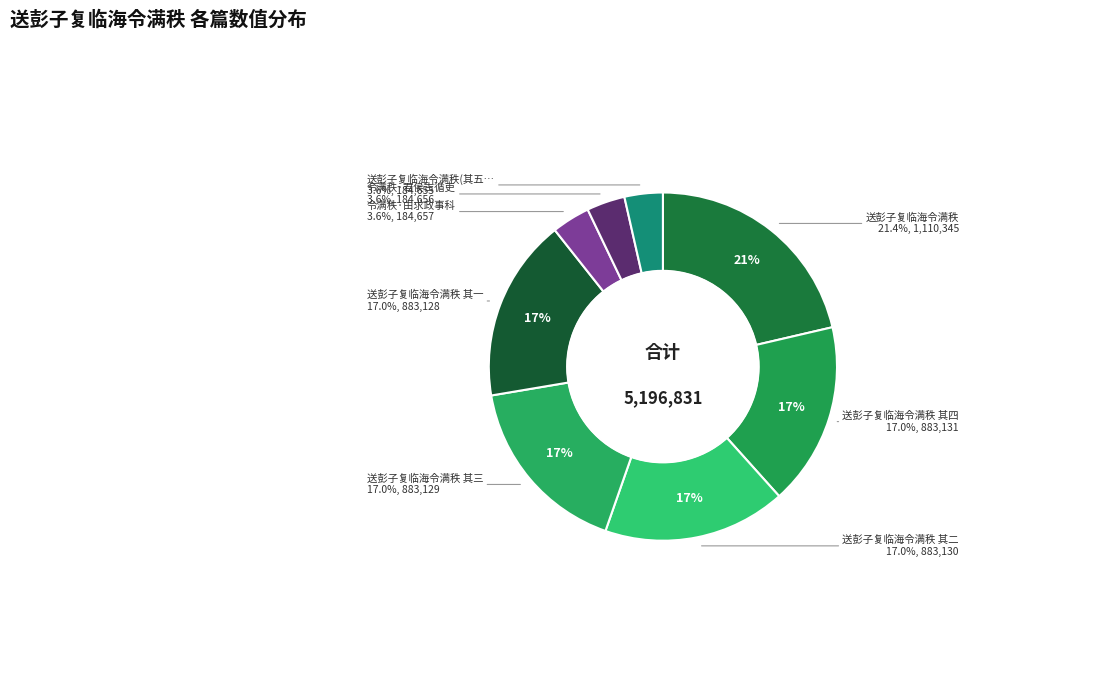

What is the change in value from 送彭子复临海令满秩 to 送彭子复临海令满秩?

-925690